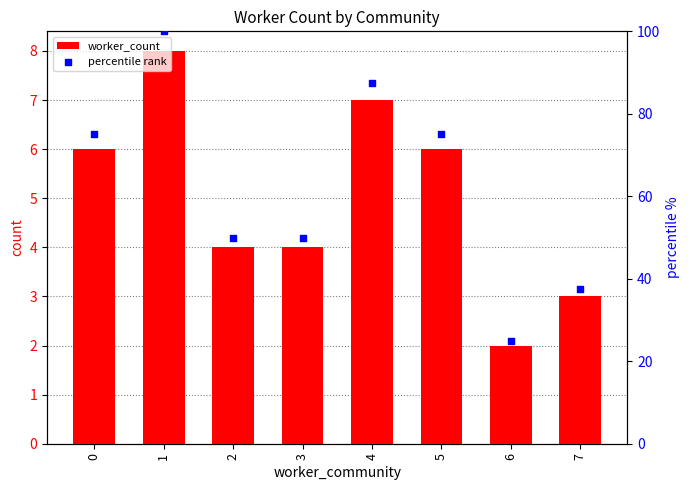

What are all the series names shown in the legend?

worker_count, percentile rank